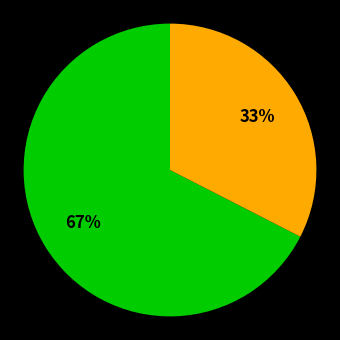

Is there a majority slice in this chart?

Yes